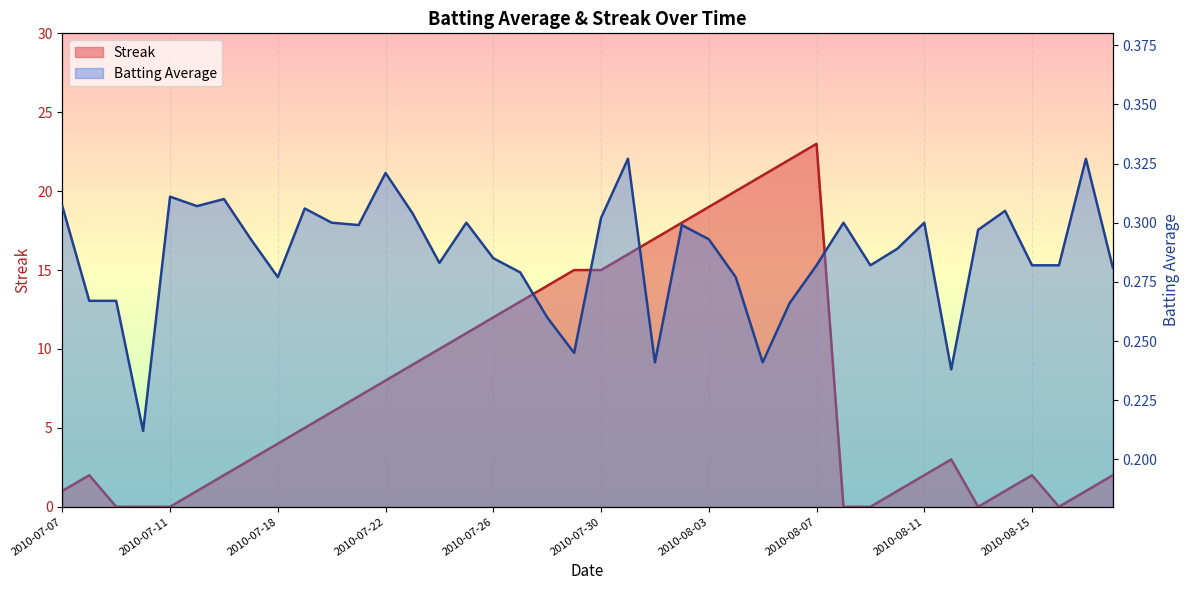

Is the value of Streak at 2010-08-06 greater than the value of Batting Average at 2010-07-09?

Yes